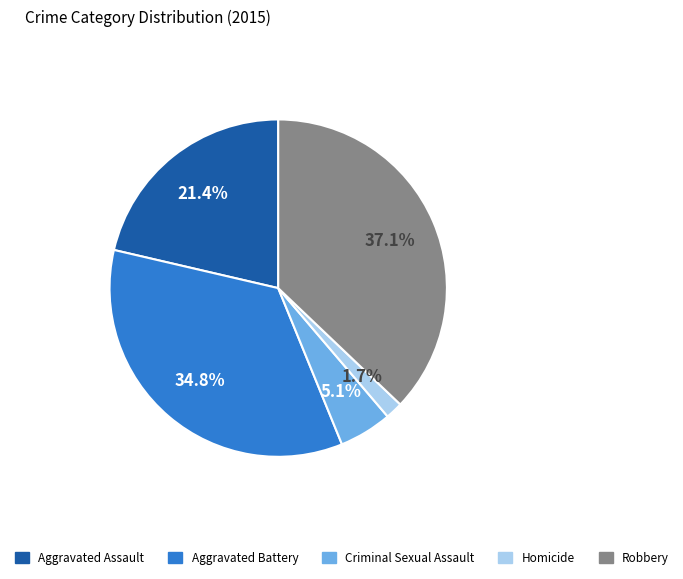

Which has a higher value, Aggravated Assault or Robbery?

Robbery